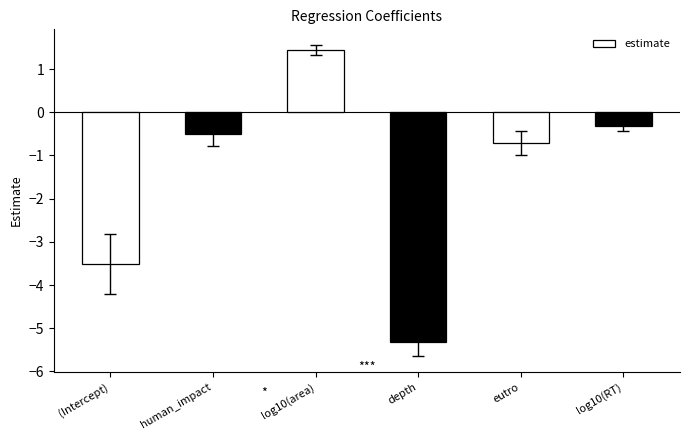

List the labels in order of value, largest first.

log10(area), log10(RT), human_impact, eutro, (Intercept), depth